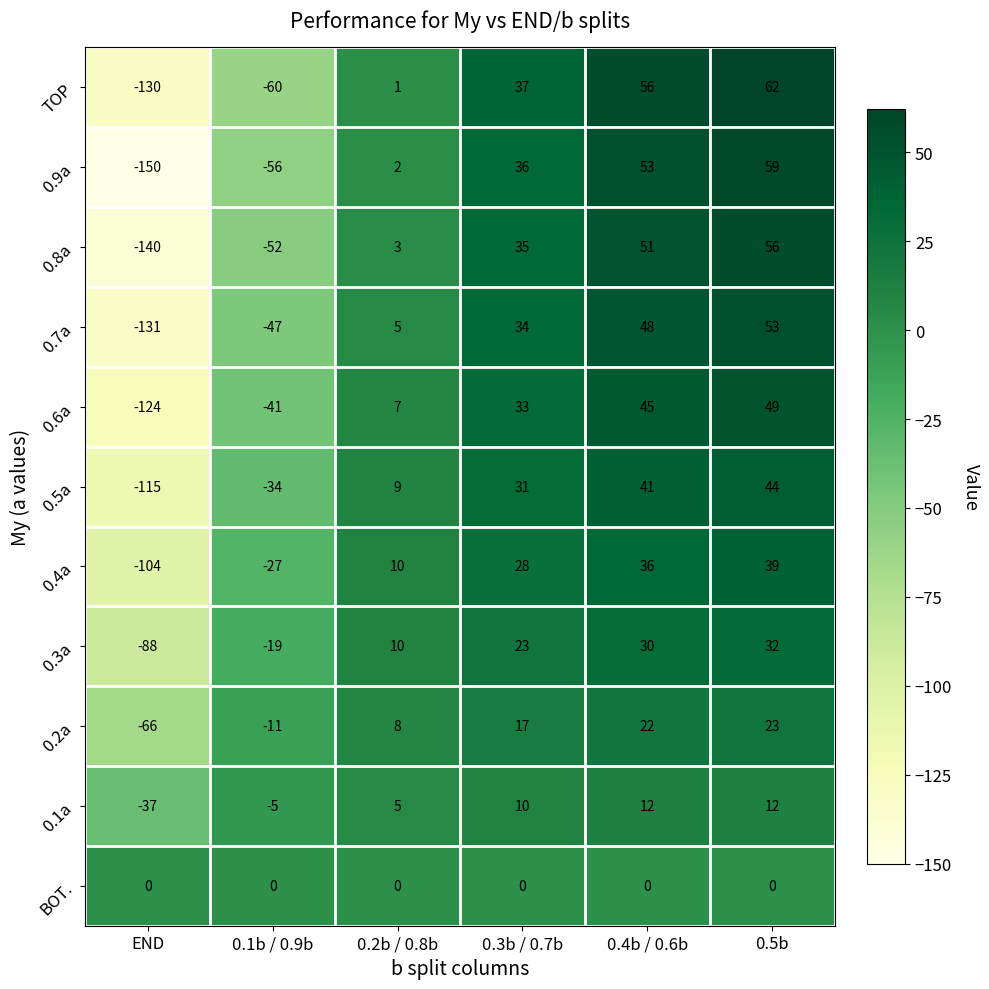

How many data points in 0.5a are less than 31?

3